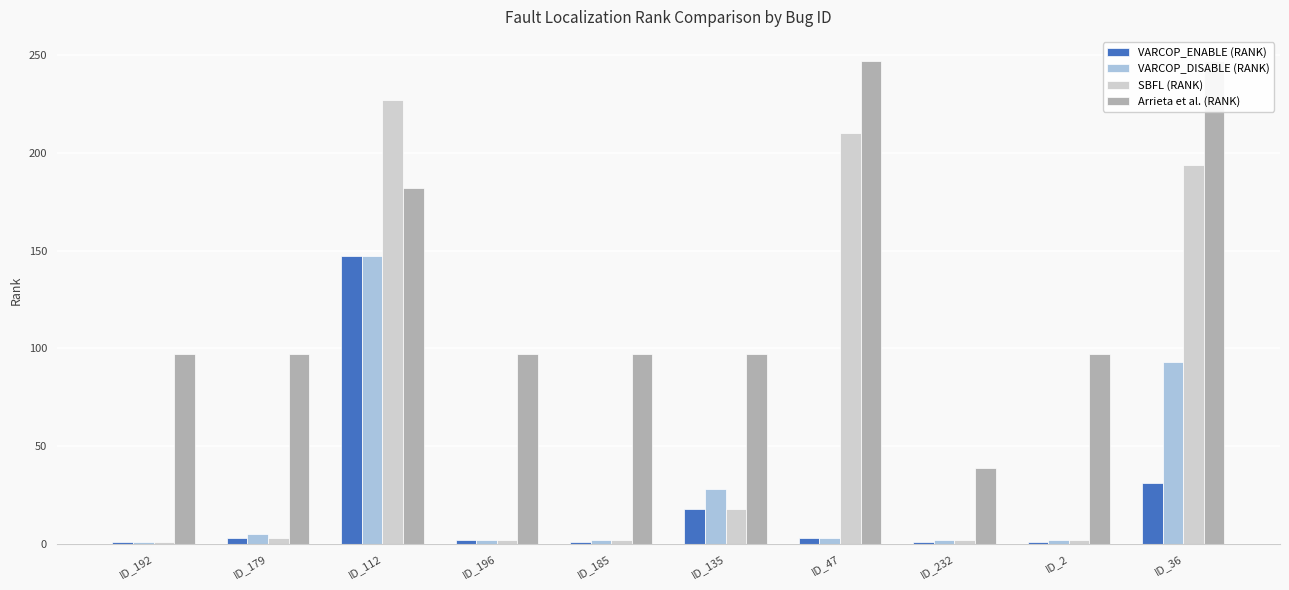

True or false: SBFL (RANK) has a value of 194 at ID_36.

True